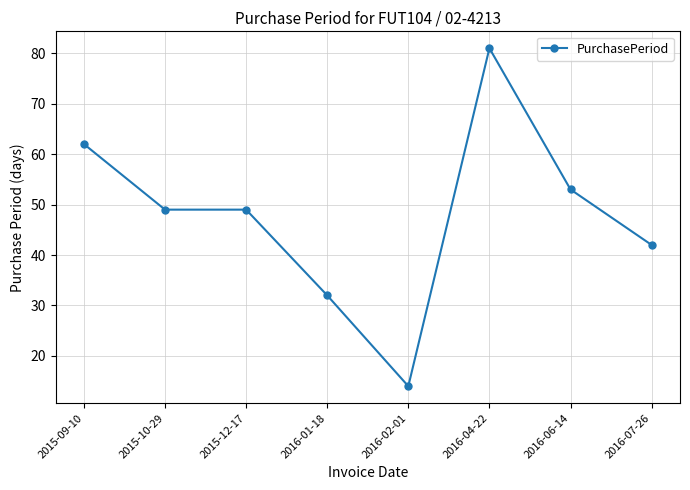

What position from the left is 2015-09-10?

1